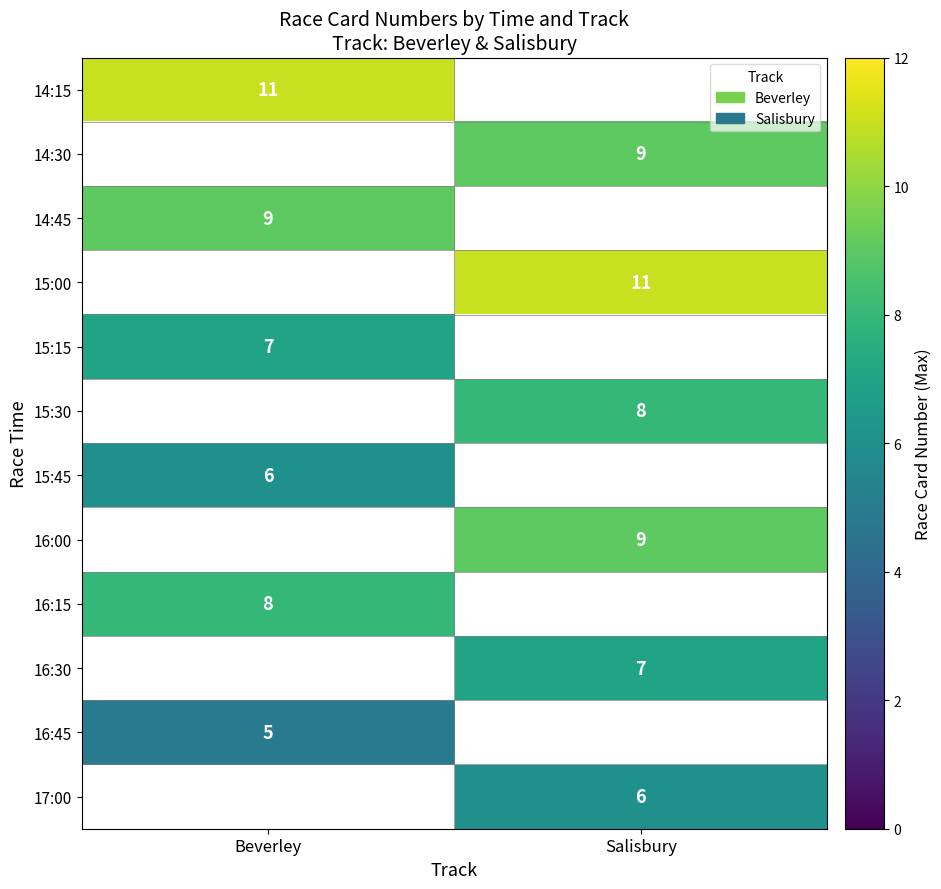

The 15:15 series shows 7 at Beverley. True or false?

True